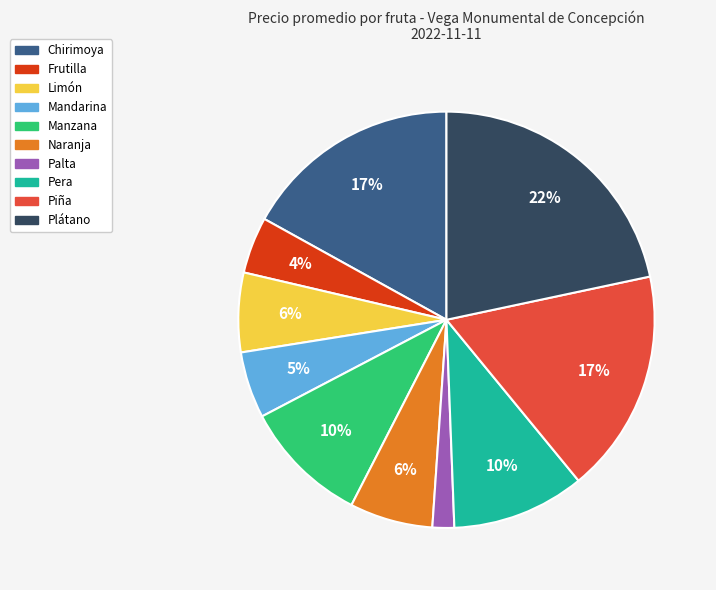

Does Plátano represent more than half of the total?

No